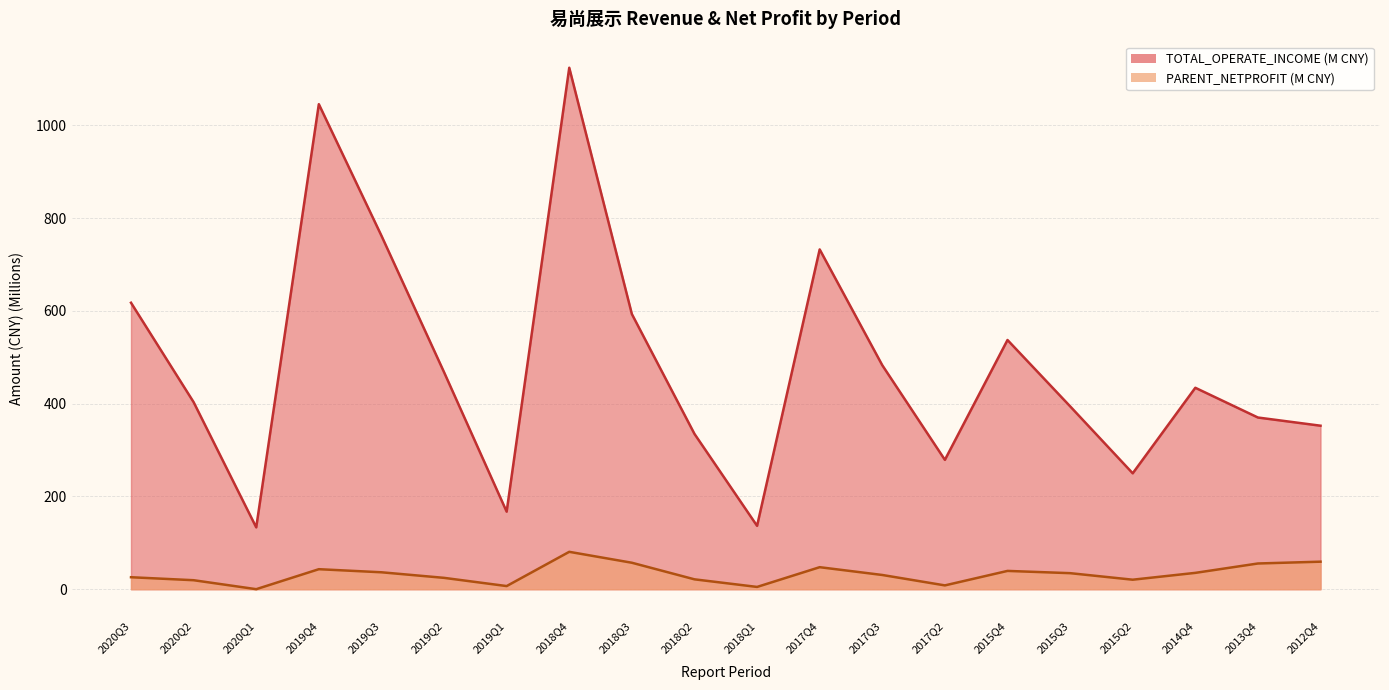

Reading left to right, what are all the values shown in this chart?

TOTAL_OPERATE_INCOME: 617.5	403.2	133.3	1045.5	762.0	467.8	167.2	1124.0	593.1	334.8	136.6	732.4	482.8	278.9	537.2	394.3	249.8	434.2	370.1	352.4
PARENT_NETPROFIT: 25.8	19.4	0.1	43.2	36.5	24.5	6.8	80.6	57.1	21.3	4.9	47.5	30.7	8.2	39.5	34.6	20.5	35.2	55.5	59.4